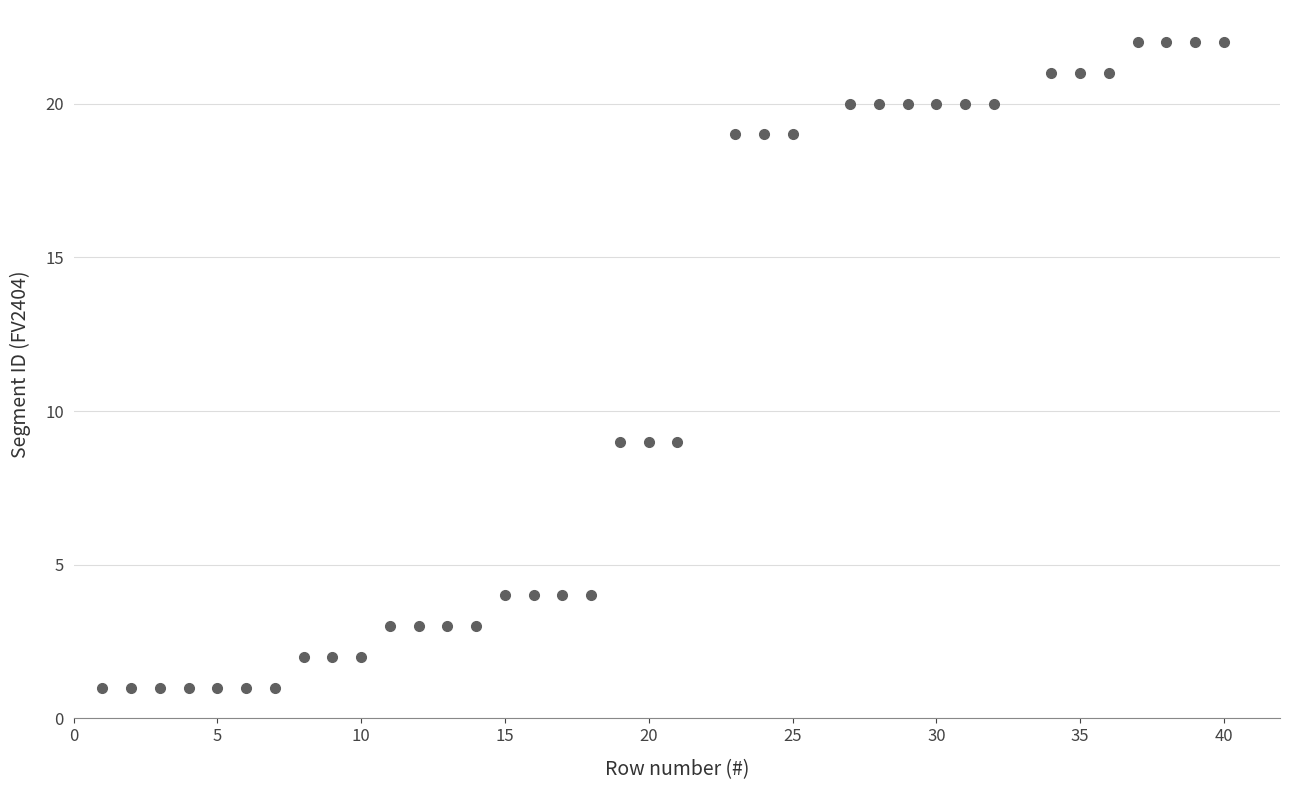

What is the range of X values (max minus min)?

39